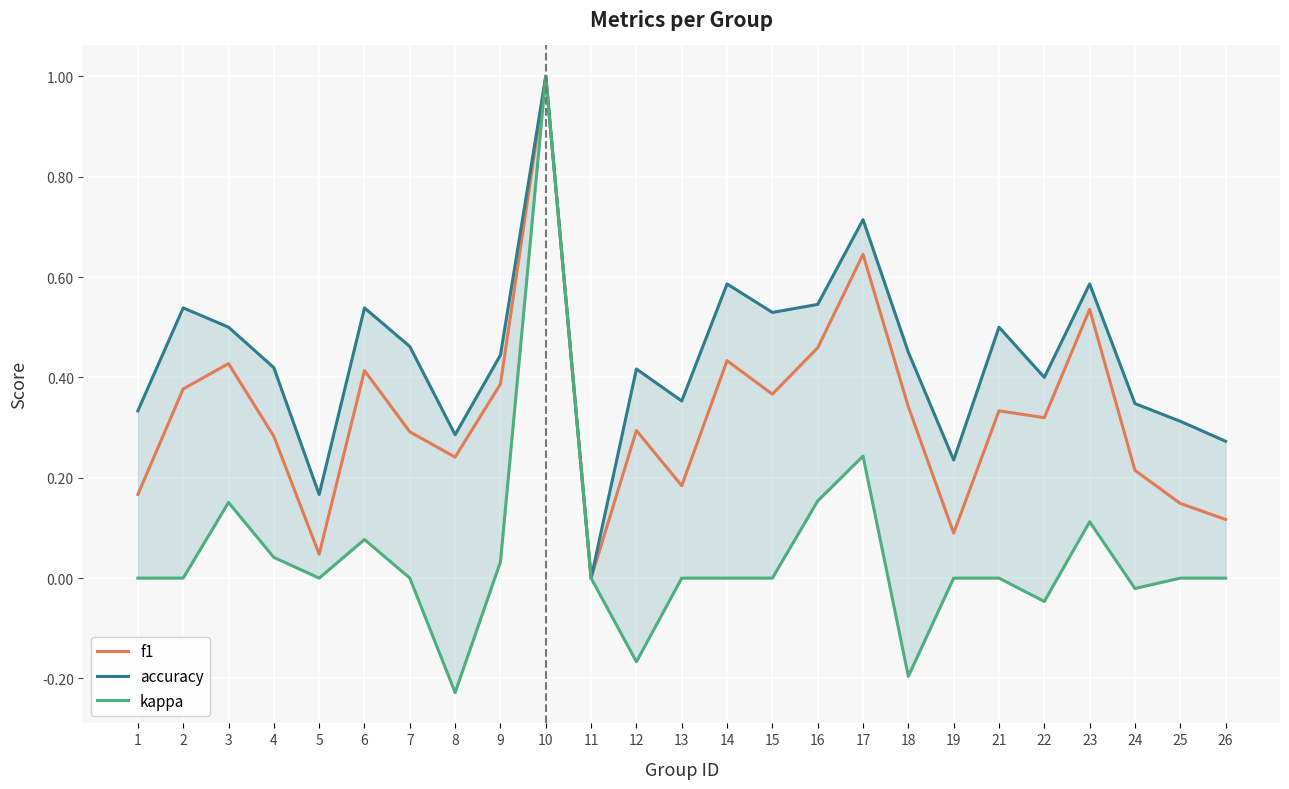

True or false: accuracy and kappa intersect in this chart.

False